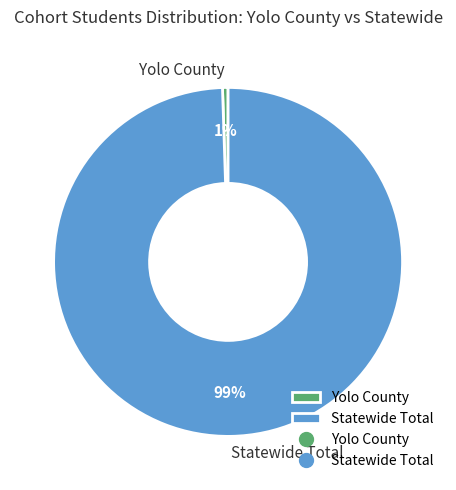

Count the number of slices in the pie.

2